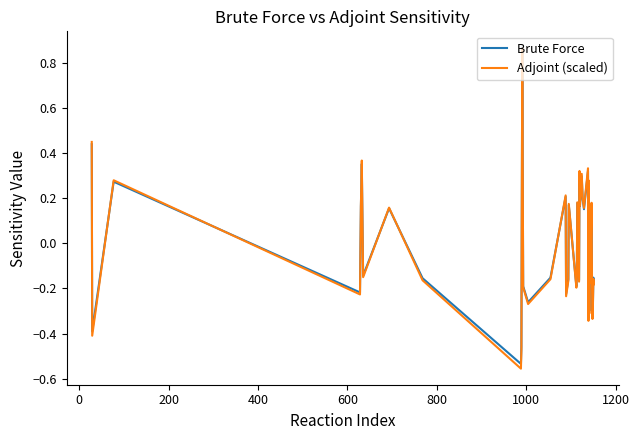

Which series has the largest range (max minus min)?

Adjoint (scaled)